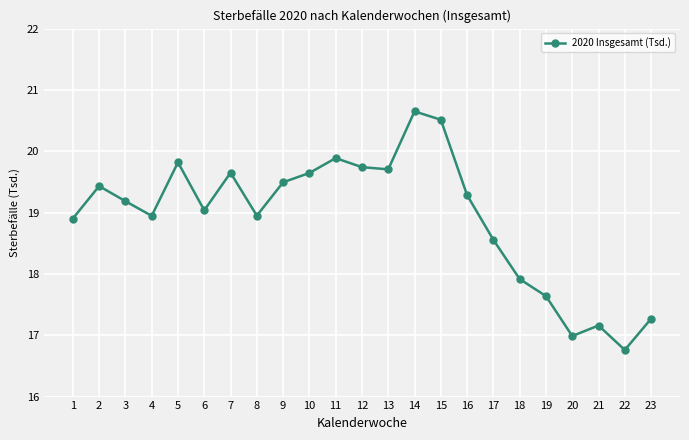

At which category does the chart reach its minimum across all series?

22